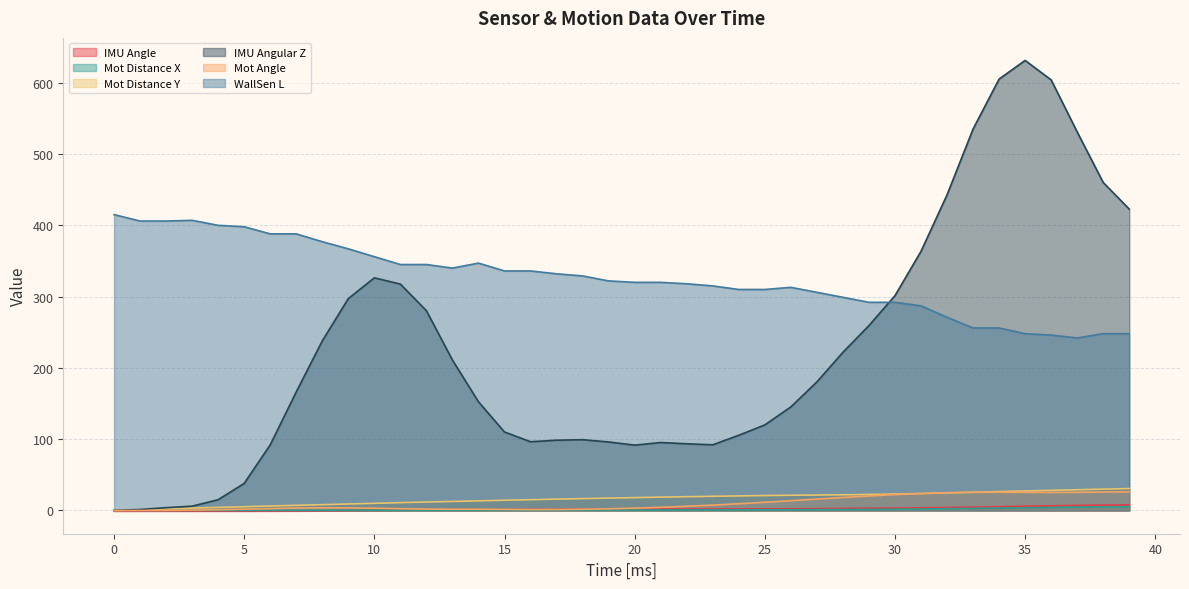

Reading right to left, extract all data points from this chart.

IMU Angle: 39=7.9	38=7.5	37=7.1	36=6.5	35=5.9	34=5.3	33=4.7	32=4.2	31=3.7	30=3.3	29=3.0	28=2.8	27=2.6	26=2.4	25=2.2	24=2.1	23=2.0	22=1.9	21=1.8	20=1.7	19=1.6	18=1.5	17=1.4	16=1.3	15=1.3	14=1.1	13=1.0	12=0.8	11=0.5	10=0.2	9=-0.1	8=-0.4	7=-0.7	6=-0.8	5=-0.9	4=-1.0	3=-1.0	2=-1.0	1=-1.0	0=-1.0
Mot Distance X: 39=5.3	38=4.9	37=4.5	36=4.1	35=3.7	34=3.3	33=2.9	32=2.4	31=2.0	30=1.7	29=1.4	28=1.3	27=1.2	26=1.1	25=1.0	24=0.9	23=0.8	22=0.7	21=0.7	20=0.6	19=0.6	18=0.5	17=0.5	16=0.5	15=0.5	14=0.5	13=0.4	12=0.4	11=0.4	10=0.3	9=0.3	8=0.2	7=0.2	6=0.1	5=0.1	4=0.0	3=0.0	2=0.0	1=0.0	0=0.0
Mot Distance Y: 39=30.7	38=29.9	37=29.1	36=28.2	35=27.3	34=26.5	33=25.6	32=24.7	31=23.8	30=23.0	29=22.4	28=22.0	27=21.7	26=21.3	25=20.9	24=20.4	23=19.9	22=19.3	21=18.7	20=18.0	19=17.4	18=16.6	17=15.9	16=15.1	15=14.3	14=13.5	13=12.7	12=11.8	11=10.9	10=10.0	9=9.1	8=8.1	7=7.2	6=6.2	5=5.3	4=4.3	3=3.3	2=2.2	1=1.1	0=0.0
IMU Angular Z: 39=422.7	38=460.1	37=531.0	36=604.0	35=631.3	34=605.1	33=535.0	32=442.7	31=363.5	30=301.3	29=259.3	28=221.8	27=180.3	26=145.2	25=120.0	24=105.5	23=92.1	22=93.5	21=95.3	20=91.6	19=96.1	18=99.3	17=98.6	16=96.4	15=110.1	14=152.4	13=211.0	12=280.2	11=317.5	10=326.3	9=297.2	8=237.9	7=166.3	6=92.1	5=38.0	4=15.1	3=6.0	2=3.9	1=1.4	0=0.2
Mot Angle: 39=26.1	38=25.9	37=25.5	36=25.3	35=25.5	34=25.6	33=25.5	32=24.9	31=23.8	30=22.2	29=20.4	28=18.2	27=15.9	26=13.7	25=11.5	24=9.4	23=7.6	22=5.9	21=4.4	20=3.2	19=2.3	18=1.7	17=1.3	16=1.2	15=1.5	14=1.7	13=1.7	12=1.9	11=2.5	10=3.2	9=3.6	8=3.7	7=3.5	6=2.7	5=1.8	4=1.1	3=0.5	2=0.1	1=0.0	0=0.0
WallSen L: 39=248.0	38=248.0	37=242.0	36=246.0	35=248.0	34=256.0	33=256.0	32=271.0	31=287.0	30=292.0	29=292.0	28=299.0	27=306.0	26=313.0	25=310.0	24=310.0	23=315.0	22=318.0	21=320.0	20=320.0	19=322.0	18=329.0	17=332.0	16=336.0	15=336.0	14=347.0	13=340.0	12=345.0	11=345.0	10=356.0	9=367.0	8=377.0	7=388.0	6=388.0	5=398.0	4=400.0	3=407.0	2=406.0	1=406.0	0=415.0